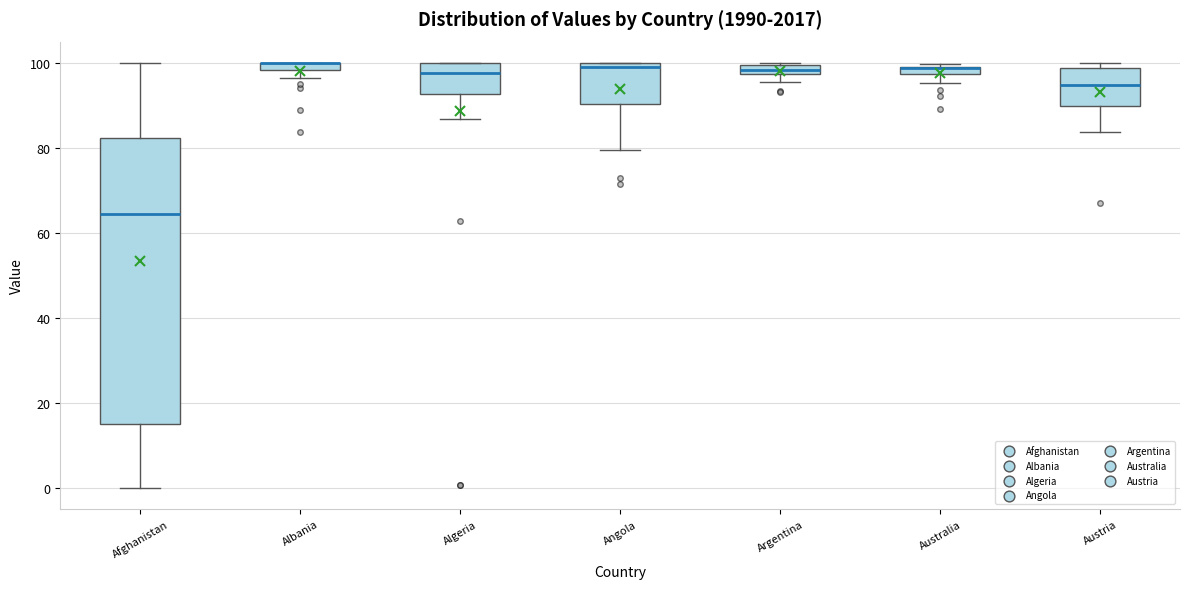

Where is the lower edge of the box for Afghanistan on the y-axis? The values are not printed on the chart, so give them approximately, as read against the axis.

16